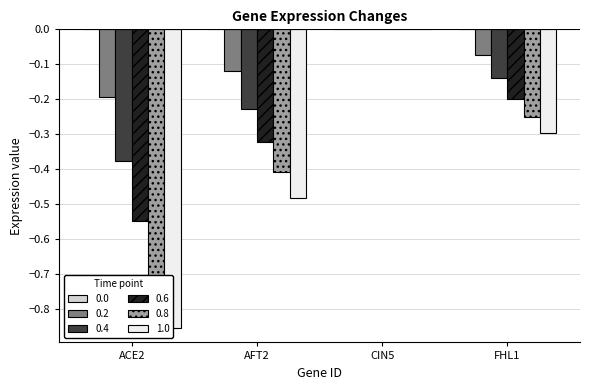

What are all the series names shown in the legend?

0.2, 0.4, 0.6, 0.8, 1.0